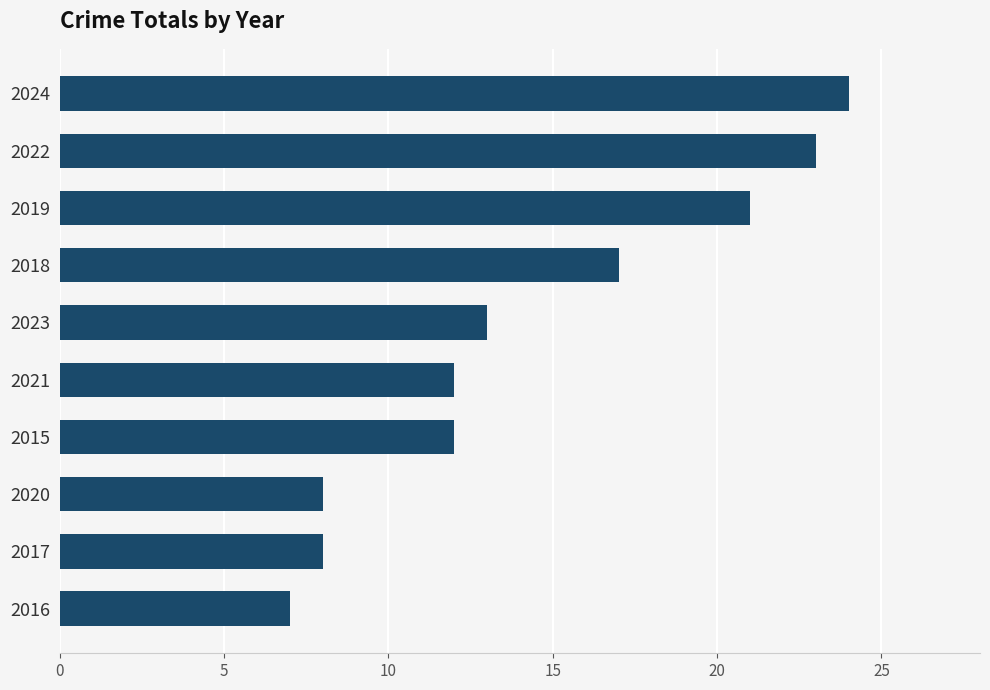

Reading bottom to top, transcribe all the data shown in this chart.

7	8	8	12	12	13	17	21	23	24